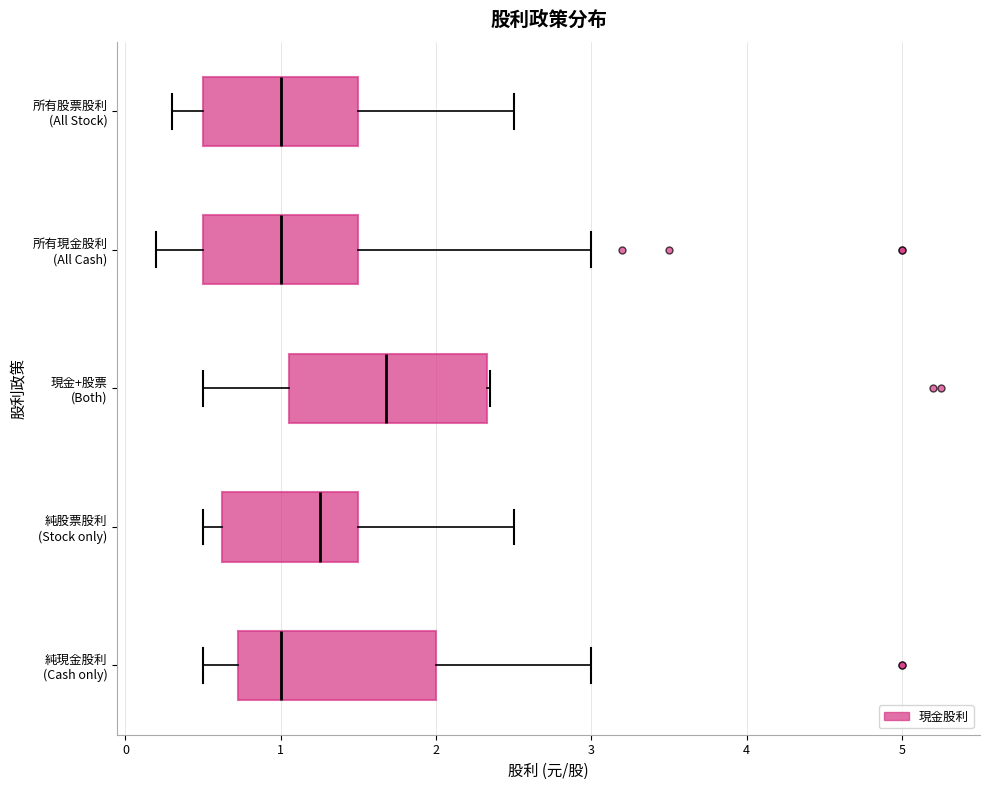

Which box has the furthest to the right median line?

現金+股票 (Both)